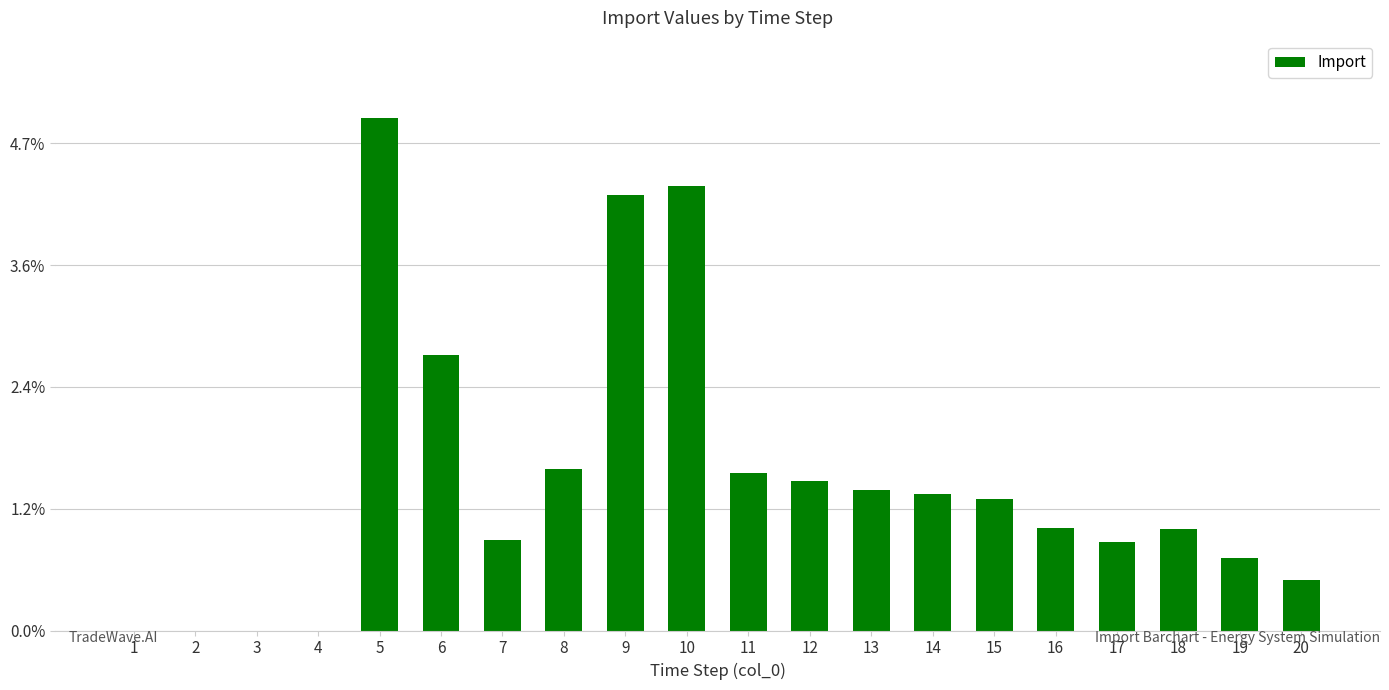

Are the bars horizontal?

No